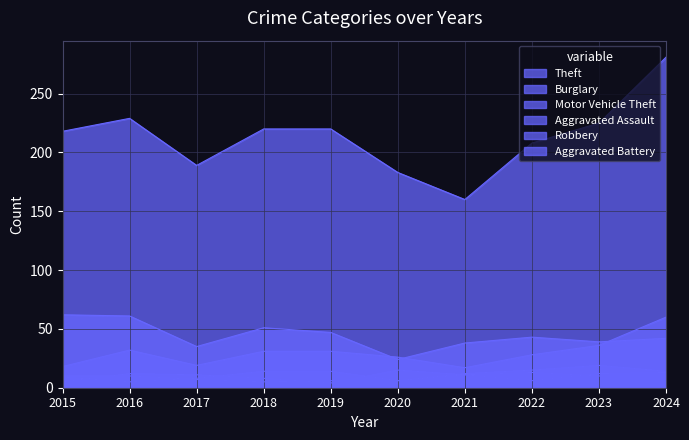

What is the value of the Aggravated Assault point at the 2nd from the left?

5